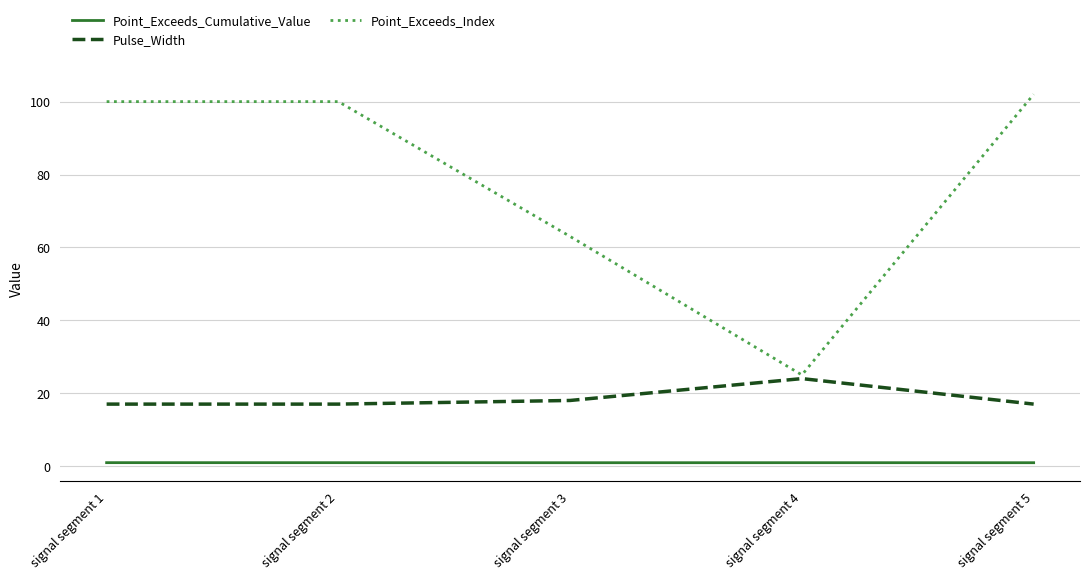

Which series has the widest spread of values?

Point_Exceeds_Index